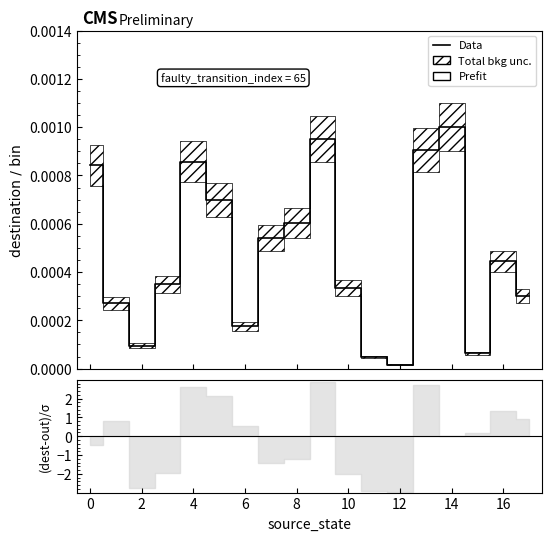

The value at 14 is 0.0. True or false?

True